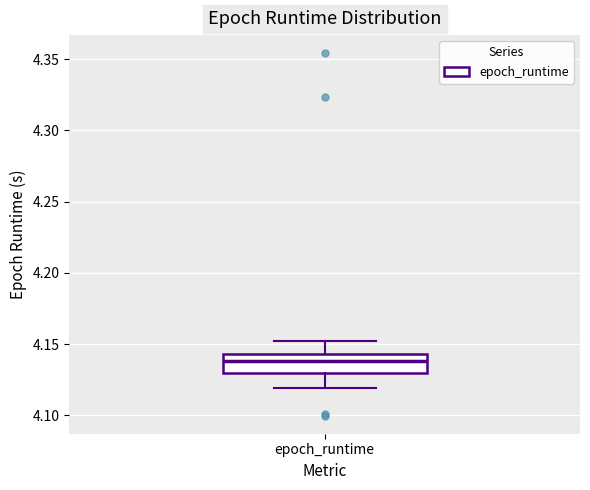

Read this box plot against the y-axis: the position of the median line, the range covered by the box, and the ends of both whiskers. The values are not printed on the chart, so give them approximately, as read against the axis.

median 4.140, box 4.130 to 4.145, whiskers 4.120 to 4.150